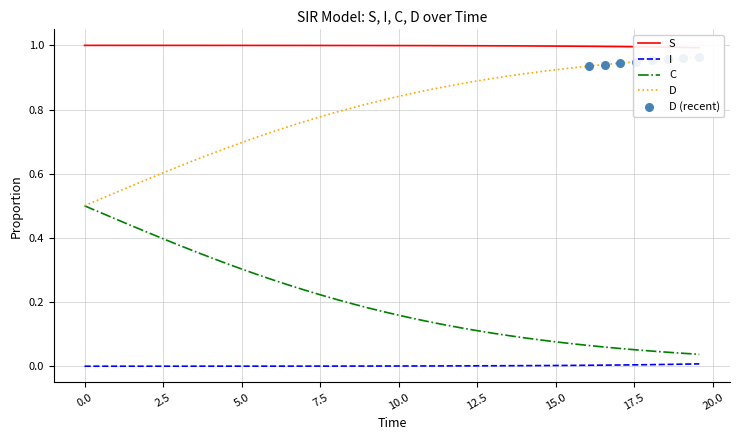

True or false: I and C intersect in this chart.

False